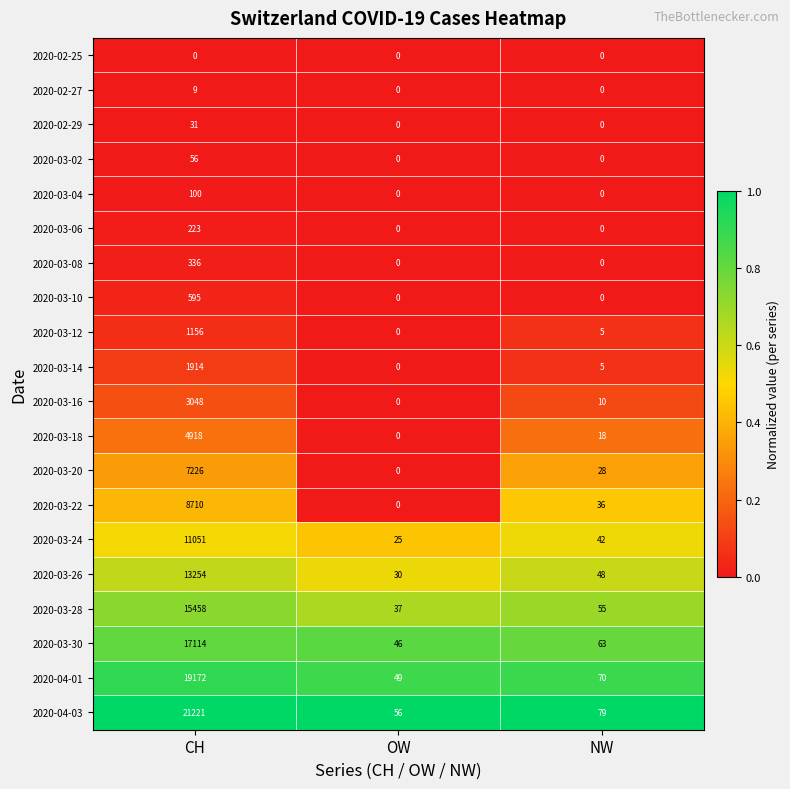

At which category does the chart reach its peak across all series?

CH